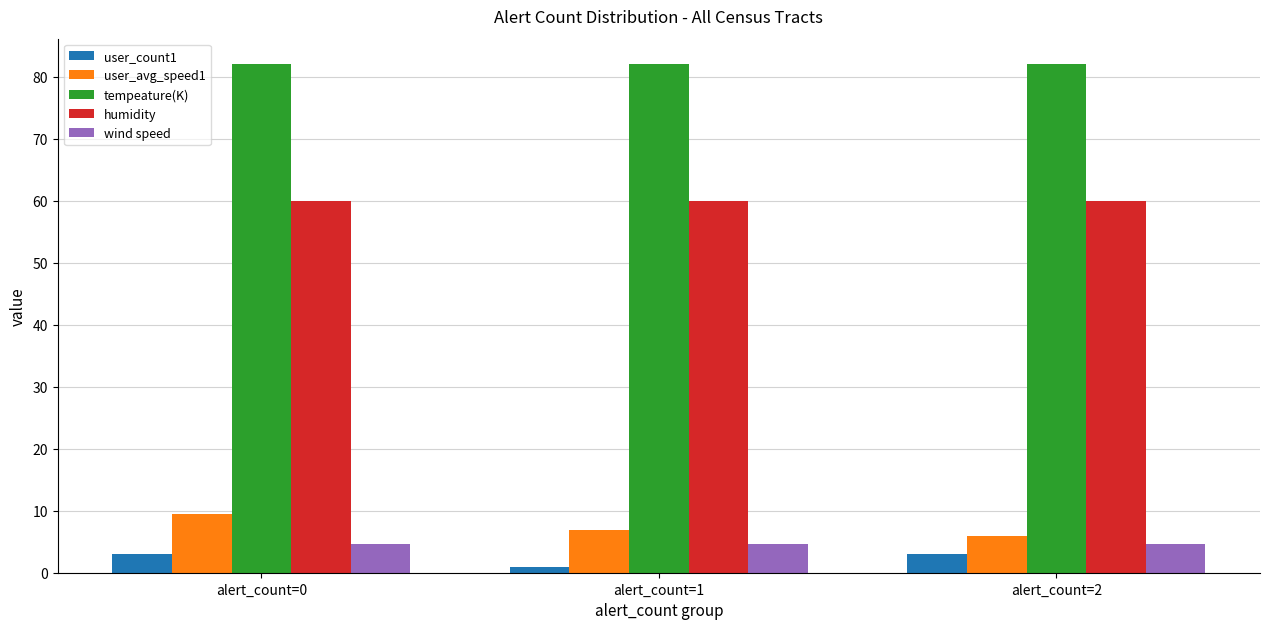

What is the spread (max minus min) of values at alert_count=2?

79.0